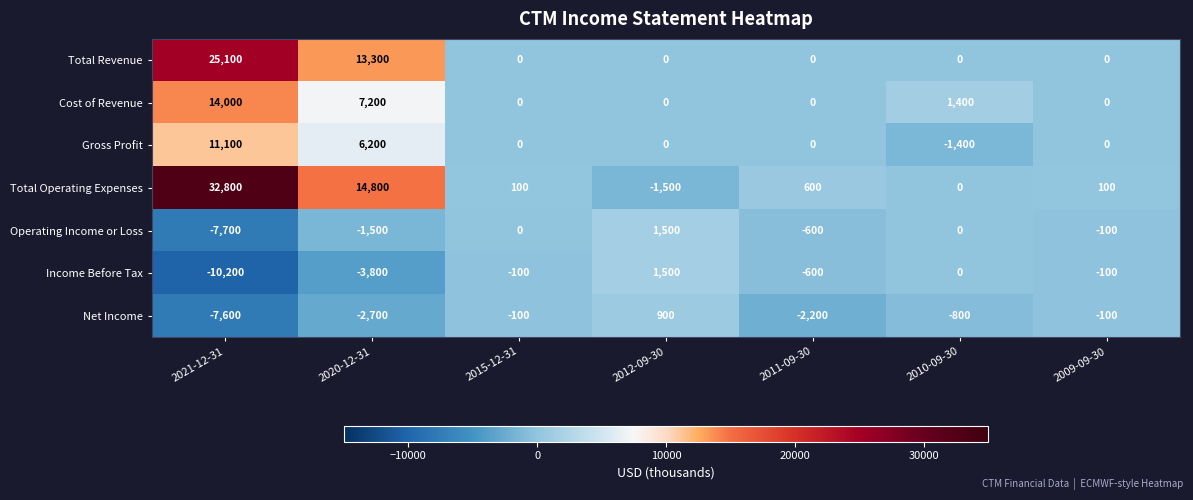

How many distinct data groups are displayed?

7